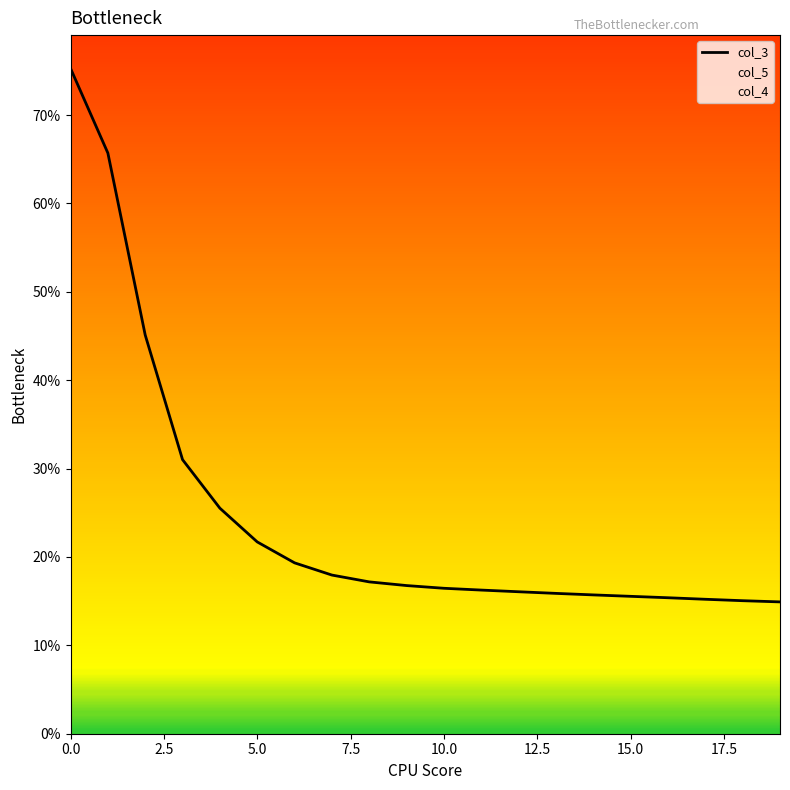

The chart shows a value of 0.2 at 13. True or false?

True